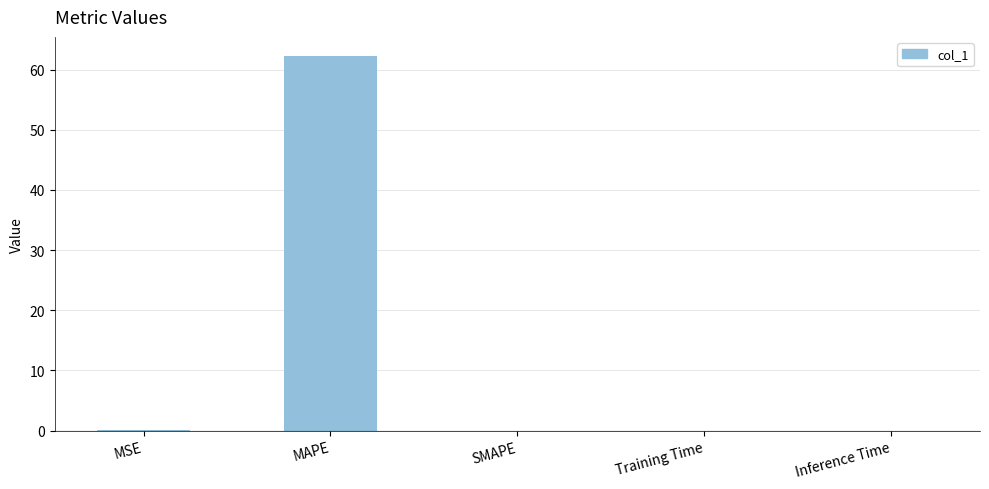

What is the maximum value shown in the chart?

62.3